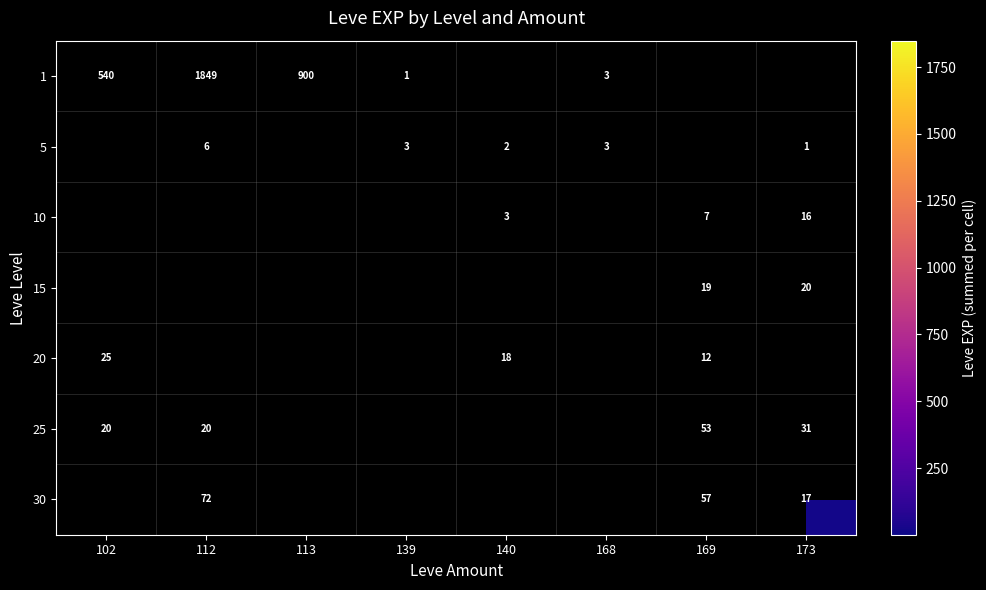

What is the difference between the 1 values at 168 and 102?

537